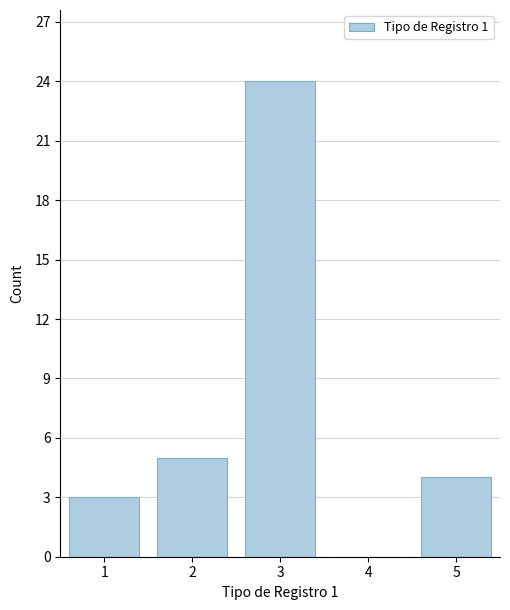

Reading left to right, what are all the values shown in this chart?

1=3	2=5	3=24	4=0	5=4